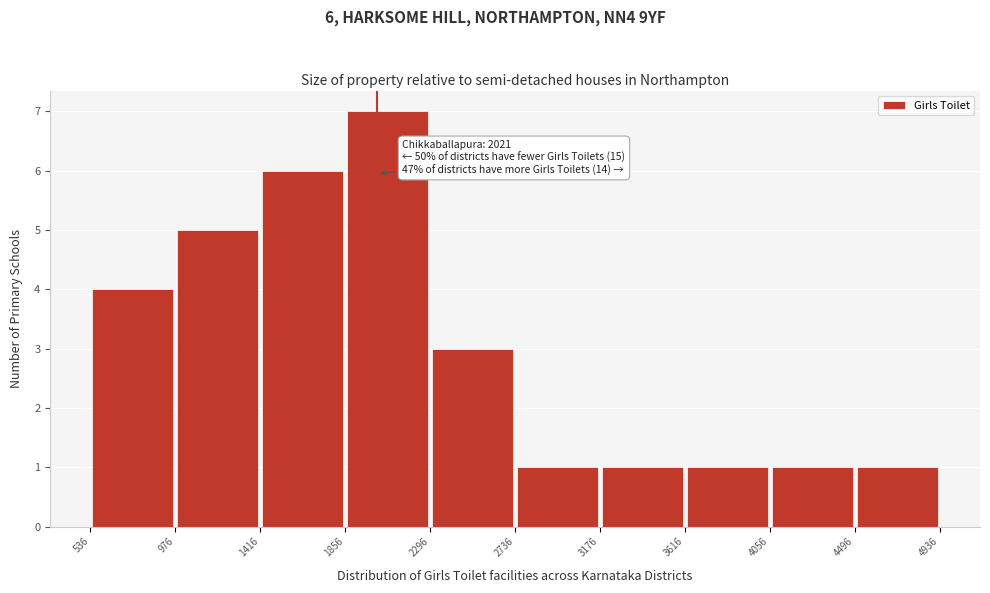

Over which range of the x-axis is the bar tallest?

1856 to 2296